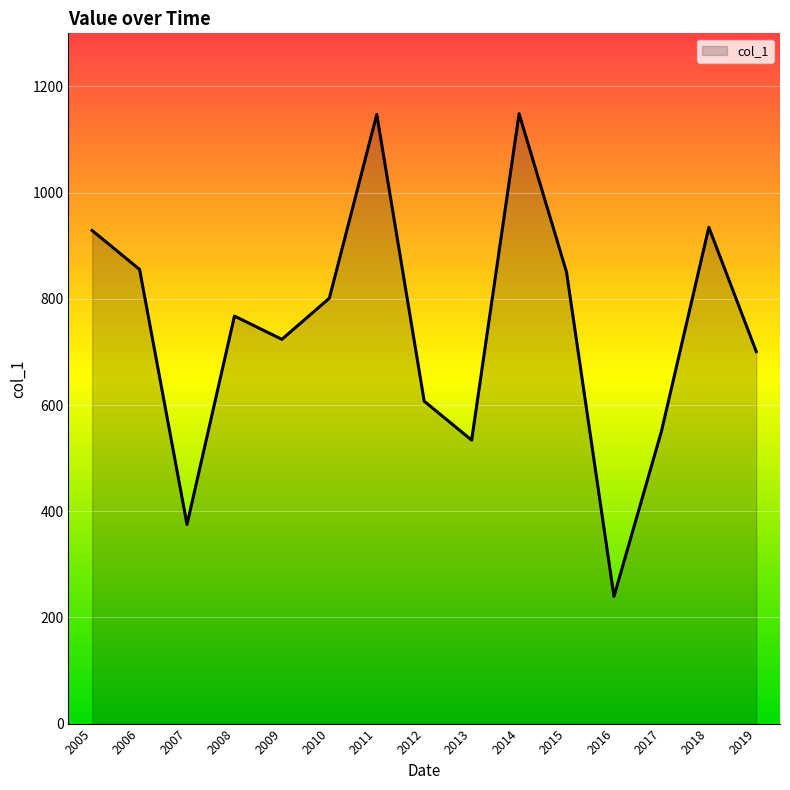

How many distinct data groups are displayed?

1